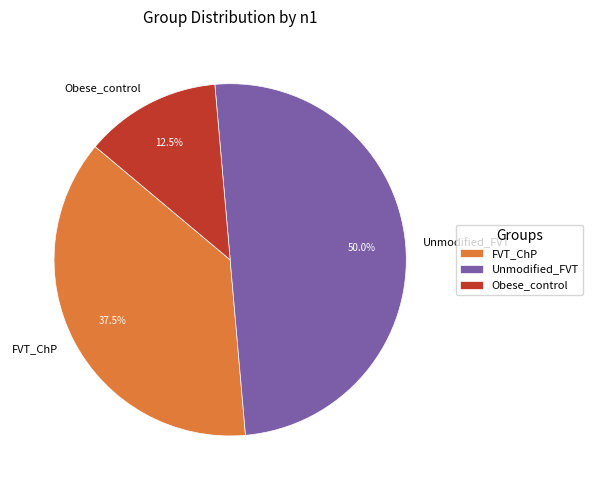

Combined, do Unmodified_FVT and Obese_control account for over 50%?

Yes